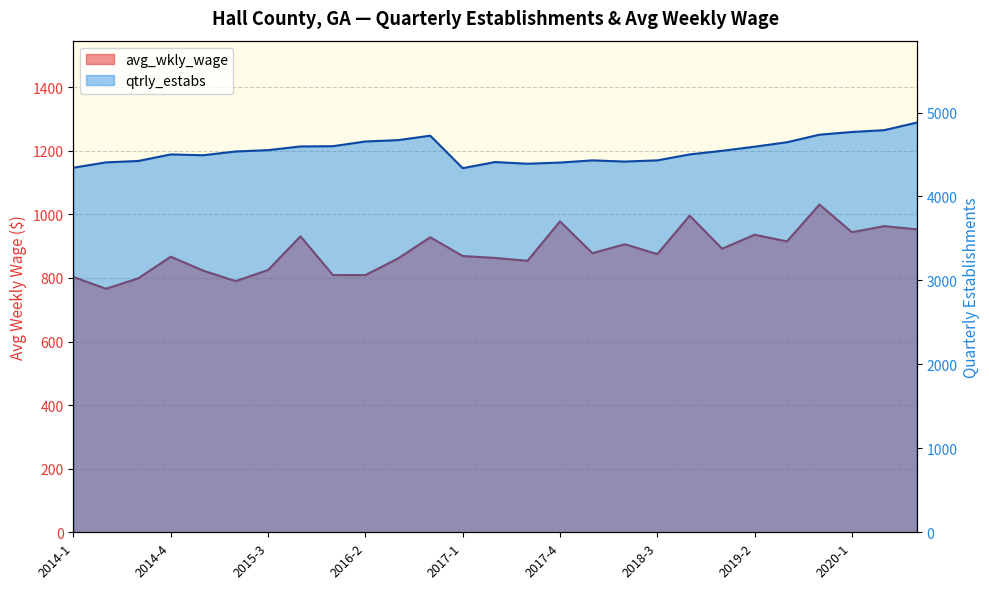

What is the lowest value of the qtrly_estabs series?

4337